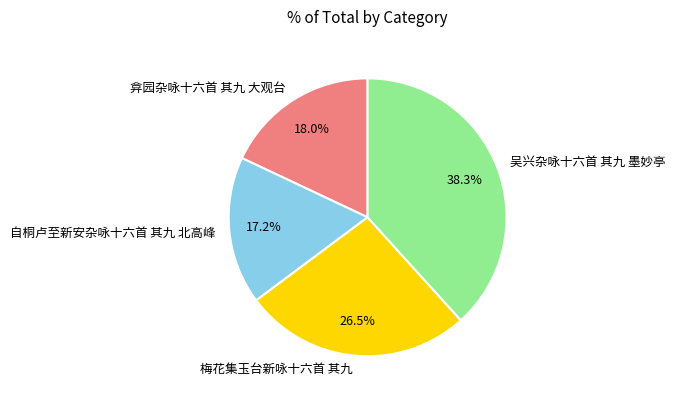

Which category has the smallest portion of the pie?

自桐卢至新安杂咏十六首 其九 北高峰